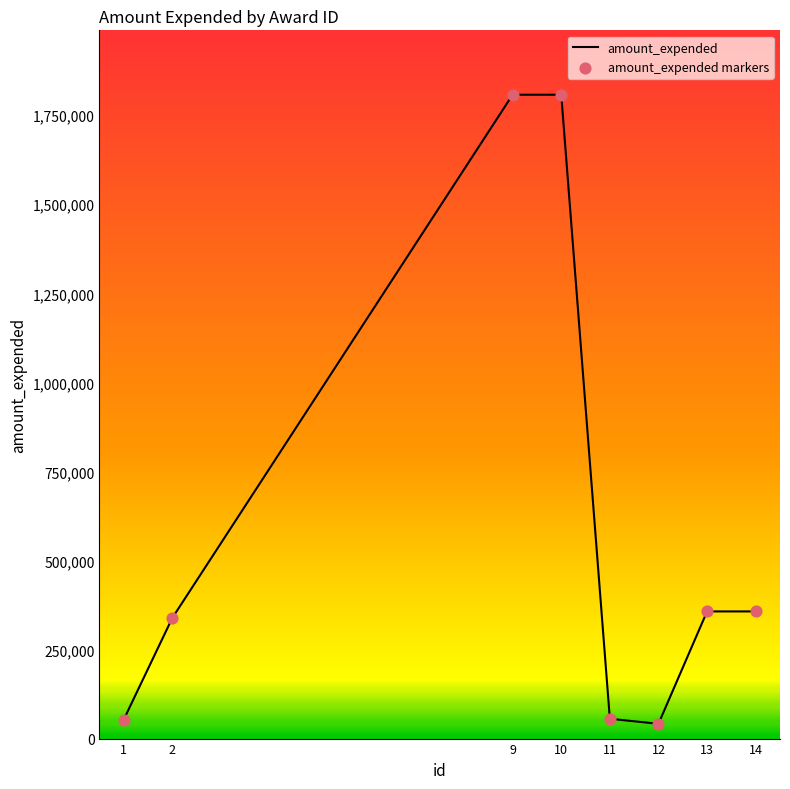

What is the change in value from 10 to 14?

-1450498